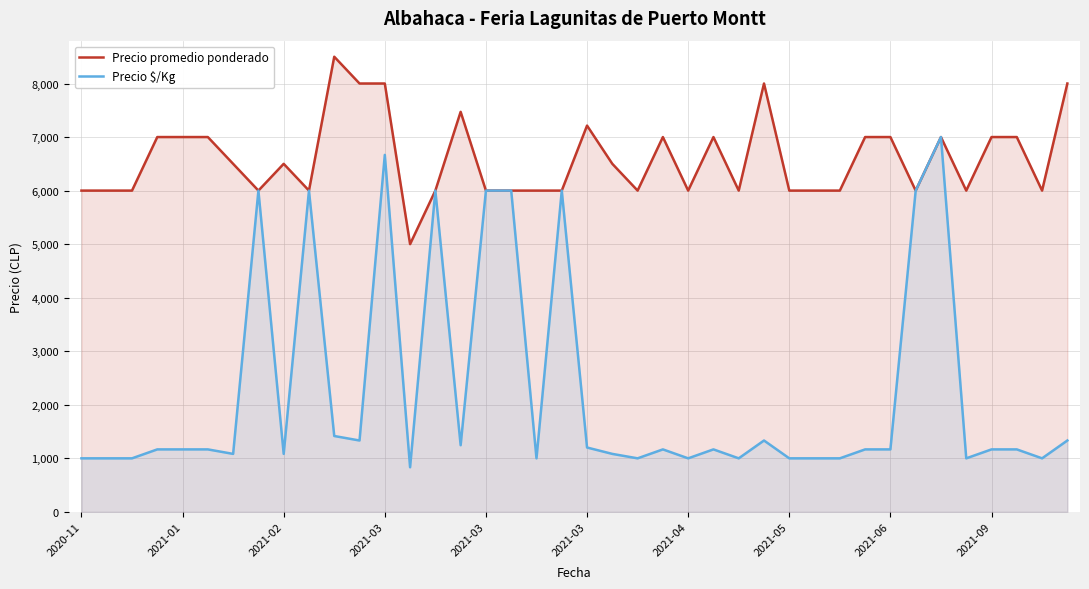

Is the value of Precio $/Kg at 2020-11 greater than the value of Precio promedio ponderado at 18?

No